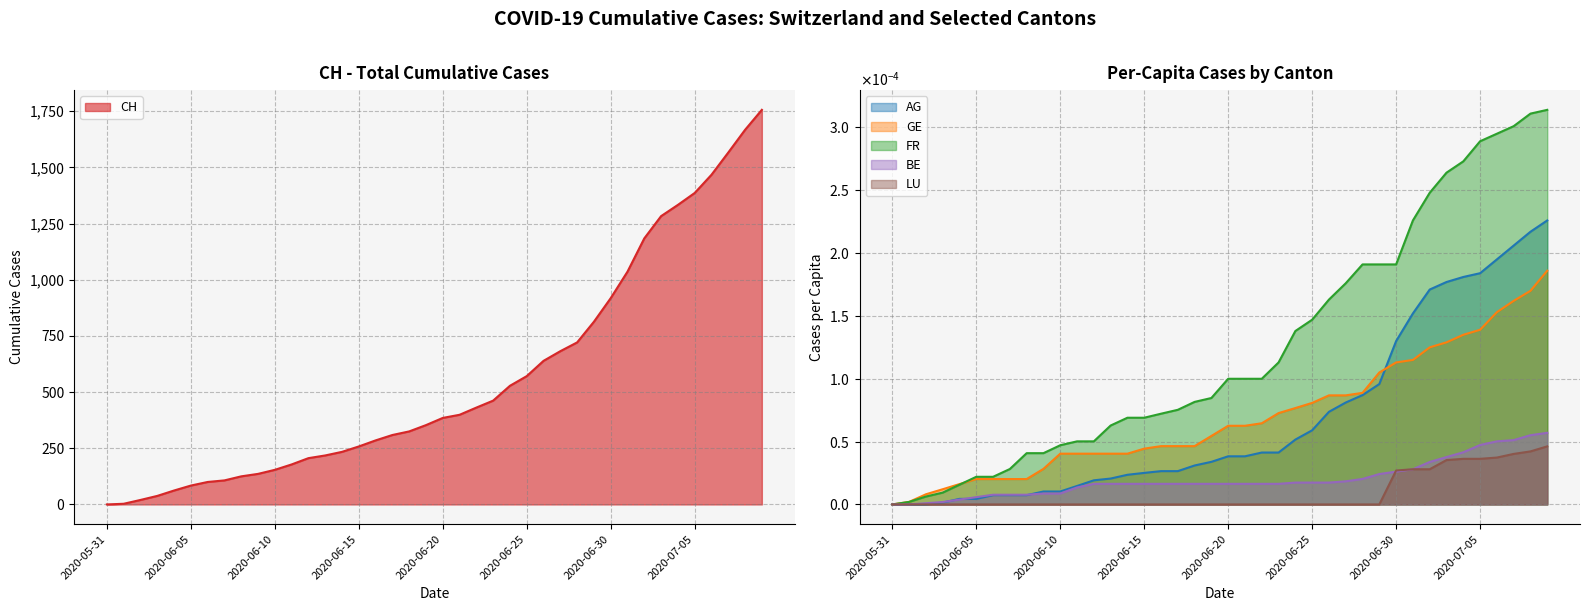

Reading left to right, transcribe all the data shown in this chart.

CH: 0.0	3.0	20.0	38.0	62.0	84.0	100.0	107.0	125.0	136.0	154.0	178.0	206.0	218.0	234.0	258.0	285.0	309.0	325.0	353.0	385.0	399.0	431.0	462.0	528.0	571.0	639.0	682.0	721.0	813.0	918.0	1036.0	1184.0	1283.0	1333.0	1386.0	1467.0	1566.0	1667.0	1756.0
AG_pc: 0.0	0.0	0.0	0.0	0.0	0.0	0.0	0.0	0.0	0.0	0.0	0.0	0.0	0.0	0.0	0.0	0.0	0.0	0.0	0.0	0.0	0.0	0.0	0.0	0.0	0.0	0.0	0.0	0.0	0.0	0.0	0.0	0.0	0.0	0.0	0.0	0.0	0.0	0.0	0.0
GE_pc: 0.0	0.0	0.0	0.0	0.0	0.0	0.0	0.0	0.0	0.0	0.0	0.0	0.0	0.0	0.0	0.0	0.0	0.0	0.0	0.0	0.0	0.0	0.0	0.0	0.0	0.0	0.0	0.0	0.0	0.0	0.0	0.0	0.0	0.0	0.0	0.0	0.0	0.0	0.0	0.0
FR_pc: 0.0	0.0	0.0	0.0	0.0	0.0	0.0	0.0	0.0	0.0	0.0	0.0	0.0	0.0	0.0	0.0	0.0	0.0	0.0	0.0	0.0	0.0	0.0	0.0	0.0	0.0	0.0	0.0	0.0	0.0	0.0	0.0	0.0	0.0	0.0	0.0	0.0	0.0	0.0	0.0
BE_pc: 0.0	0.0	0.0	0.0	0.0	0.0	0.0	0.0	0.0	0.0	0.0	0.0	0.0	0.0	0.0	0.0	0.0	0.0	0.0	0.0	0.0	0.0	0.0	0.0	0.0	0.0	0.0	0.0	0.0	0.0	0.0	0.0	0.0	0.0	0.0	0.0	0.0	0.0	0.0	0.0
LU_pc: 0.0	0.0	0.0	0.0	0.0	0.0	0.0	0.0	0.0	0.0	0.0	0.0	0.0	0.0	0.0	0.0	0.0	0.0	0.0	0.0	0.0	0.0	0.0	0.0	0.0	0.0	0.0	0.0	0.0	0.0	0.0	0.0	0.0	0.0	0.0	0.0	0.0	0.0	0.0	0.0